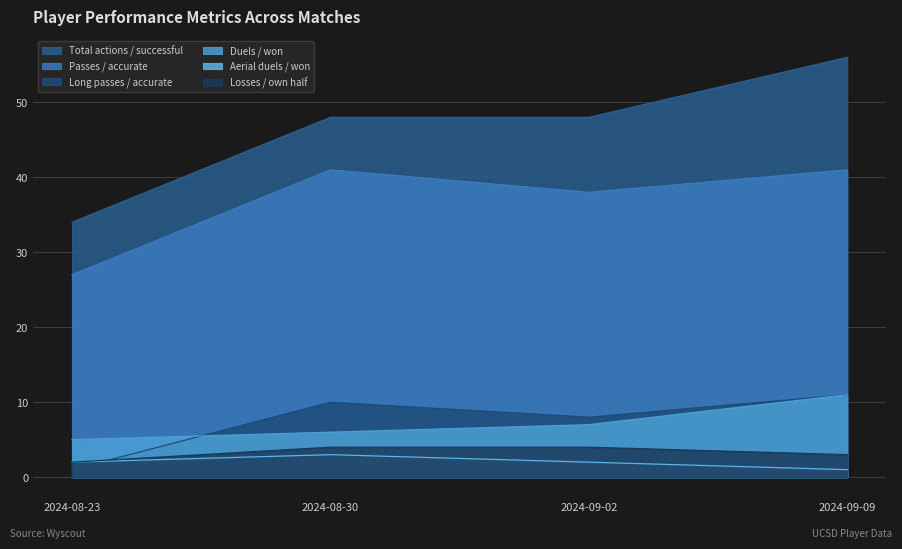

What is the label of the 4th point from the right?

2024-08-23